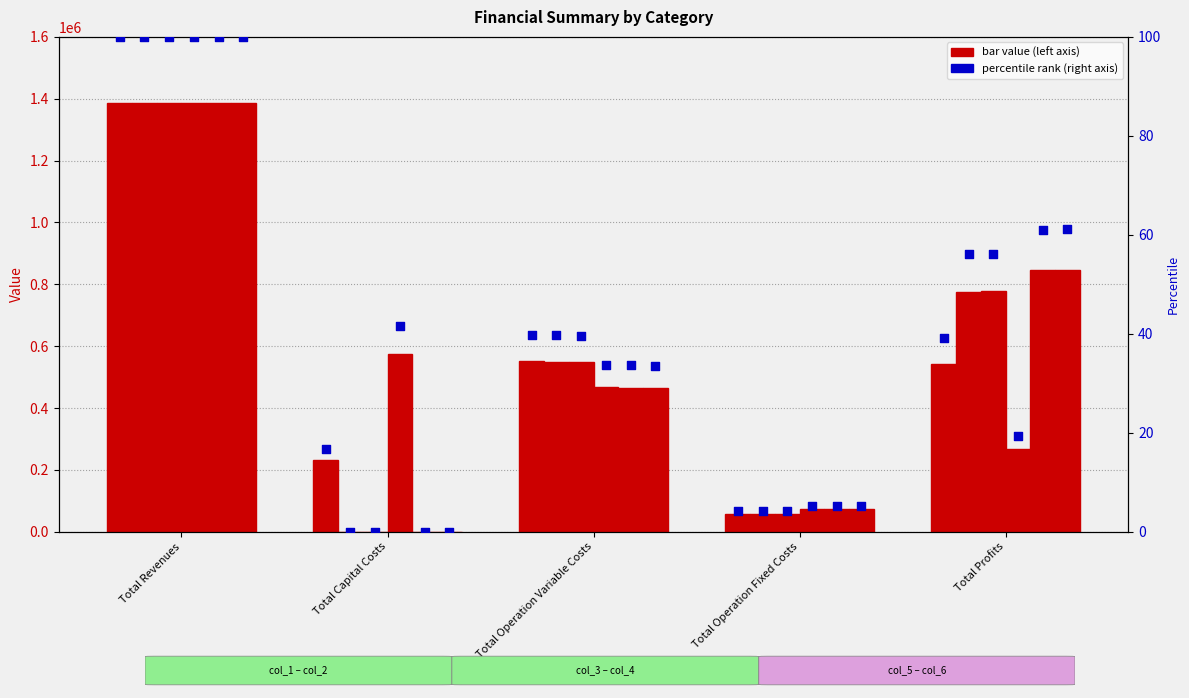

Which series reaches the minimum Y coordinate?

col_2